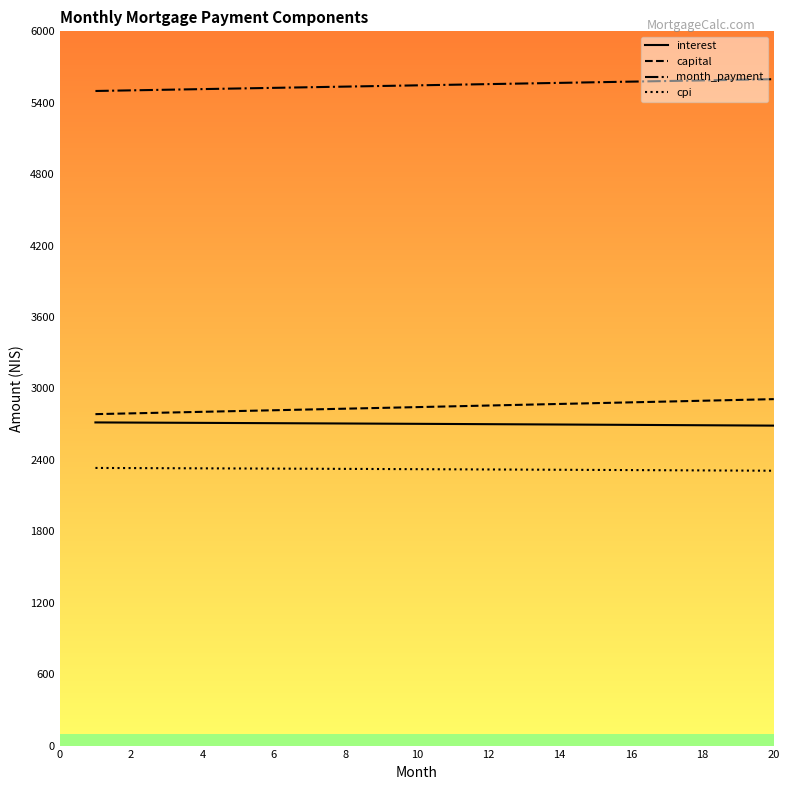

Which series has the largest total across all categories?

month_payment